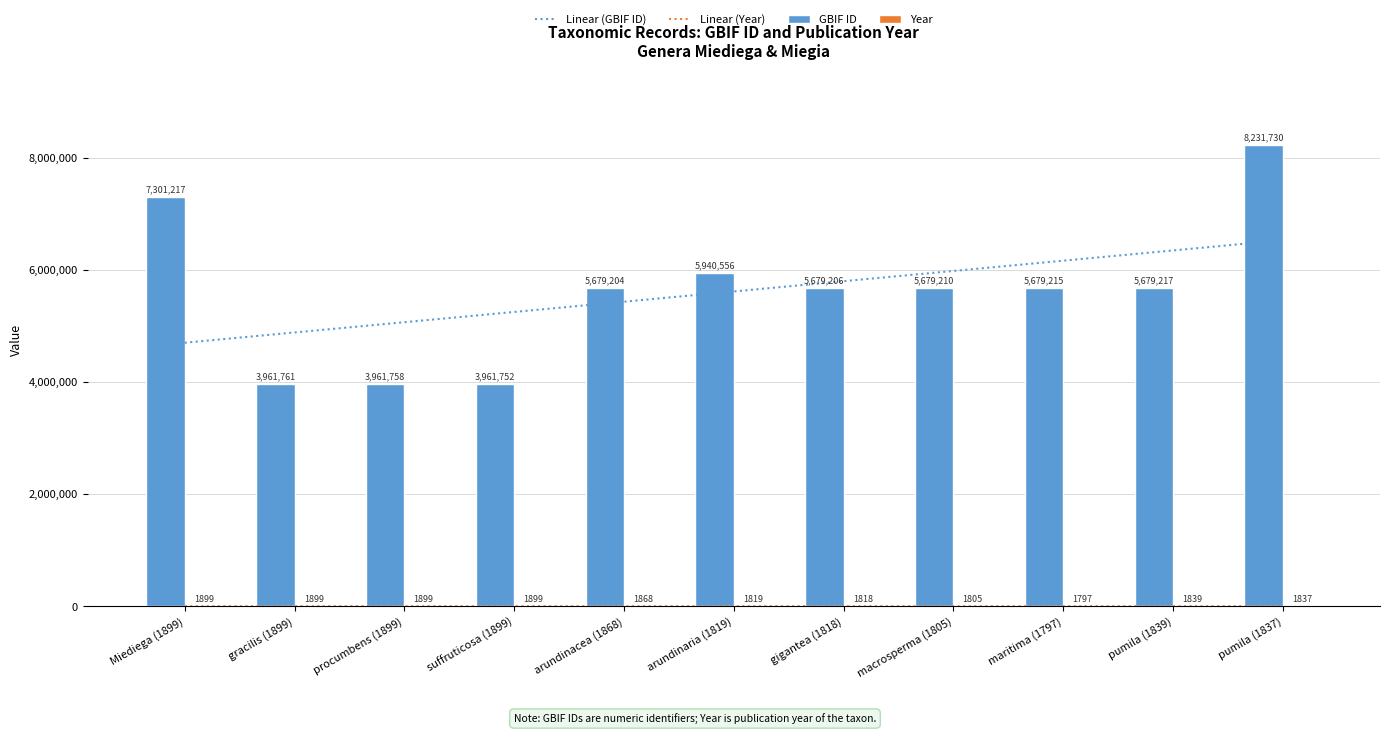

What is the difference between the highest and lowest values at suffruticosa (1899)?

5246572.1